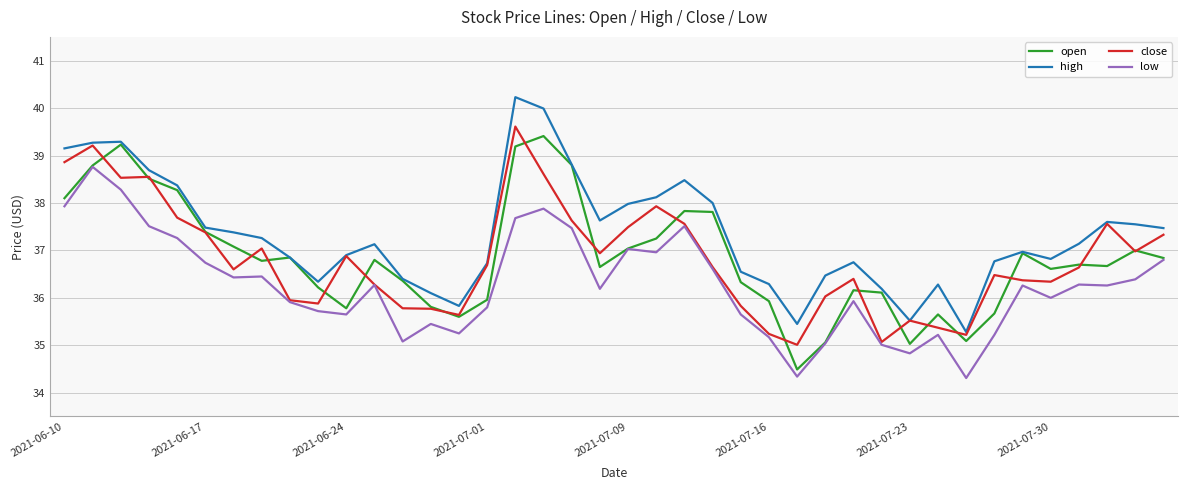

True or false: high and low cross at least once.

False